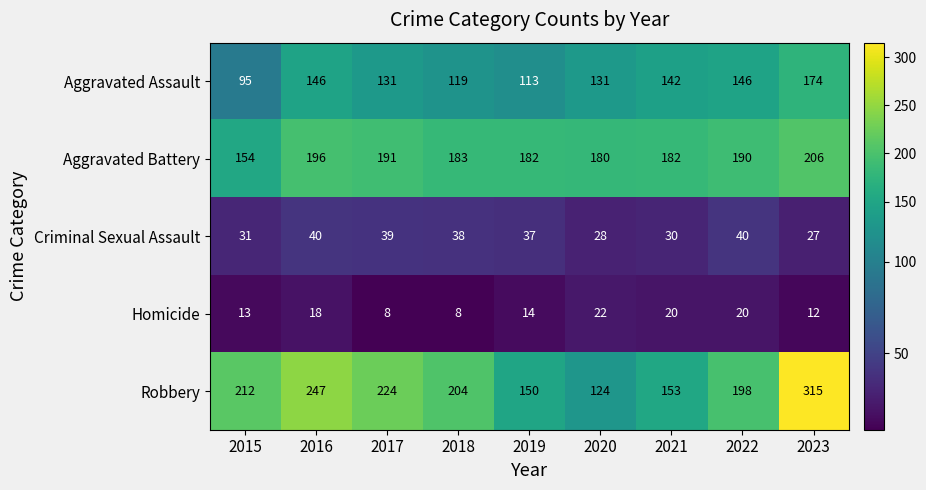

At which category is the sum across all series the highest?

2023